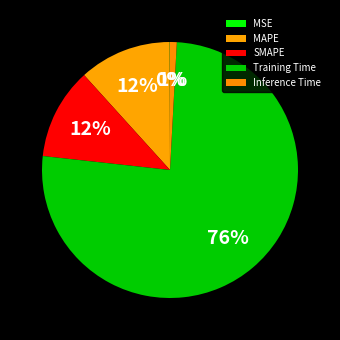

To the nearest percent, what portion does Inference Time represent?

1%